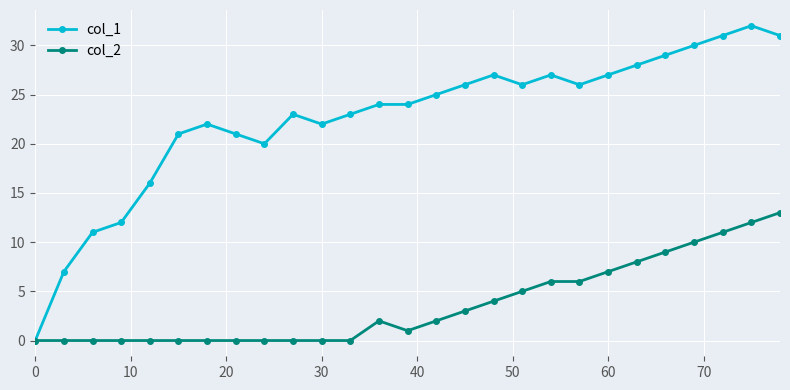

Which series has the largest range (max minus min)?

col_1